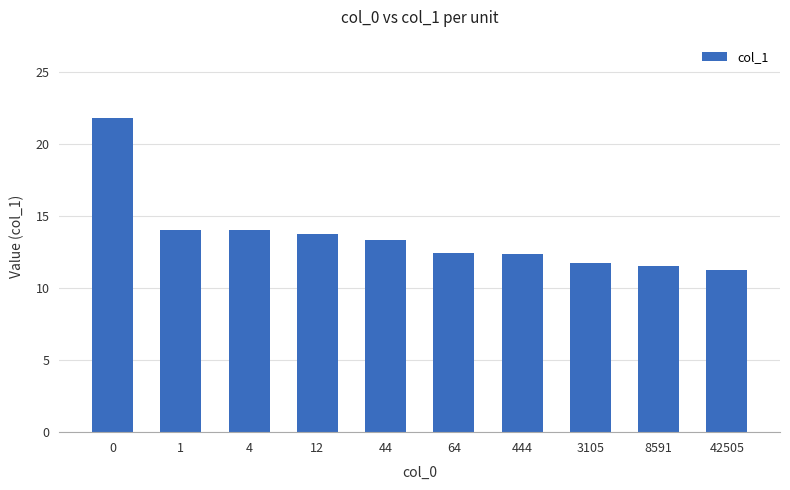

What is the difference between the maximum and minimum values?

10.5